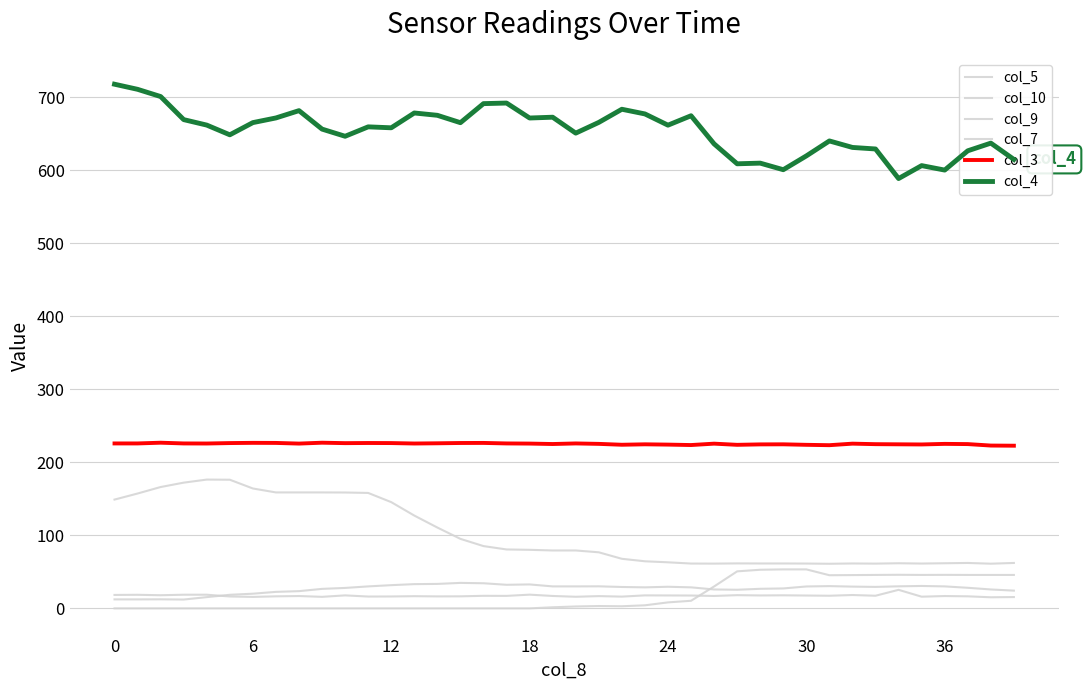

How many lines are shown in the chart?

6